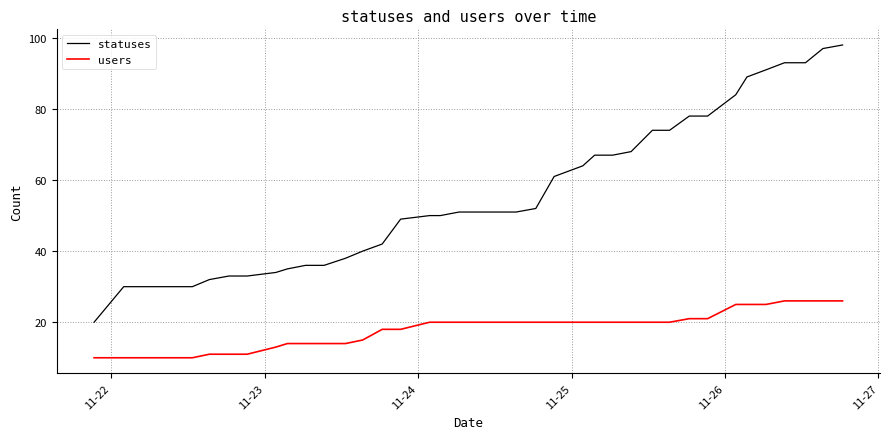

List the series in order of their peak value, highest first.

statuses, users